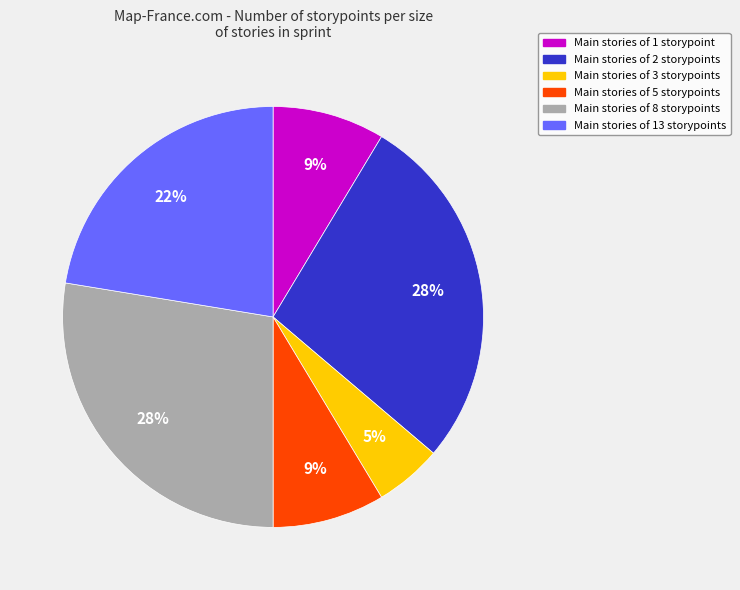

Is there any slice that represents more than half of the pie?

No